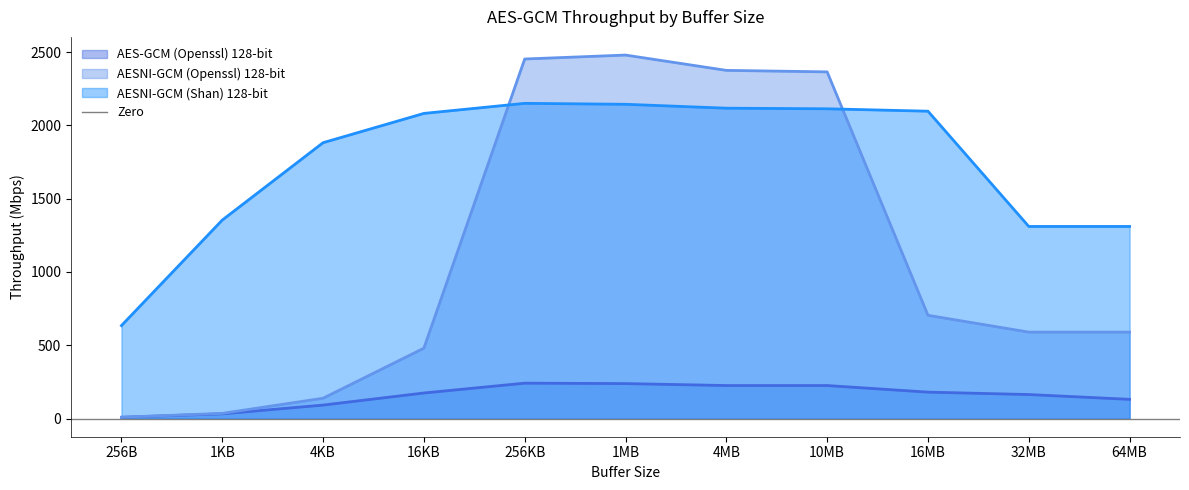

At which category does AES-GCM (Openssl) 128-bit reach its first local peak?

256KB